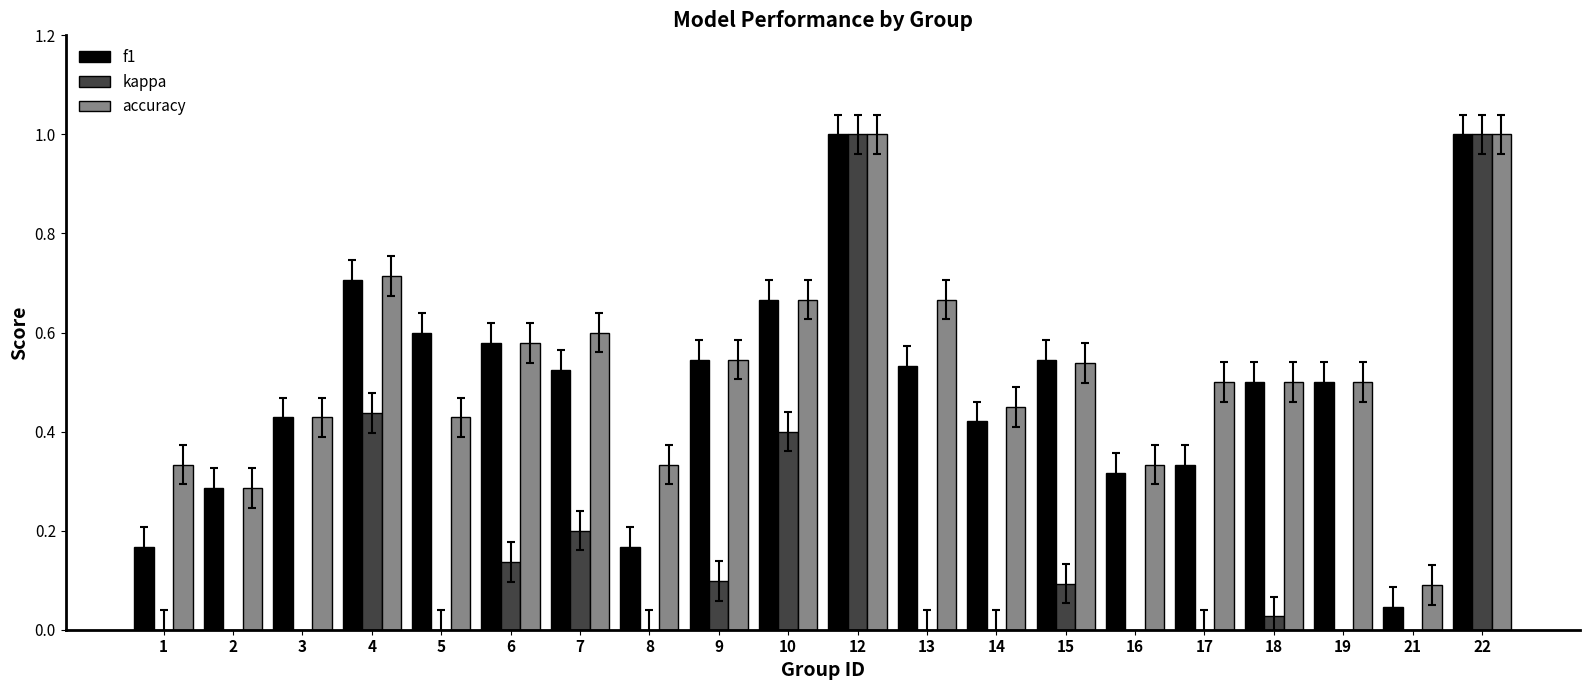

Between 8 and 15, which series saw the biggest shift?

f1